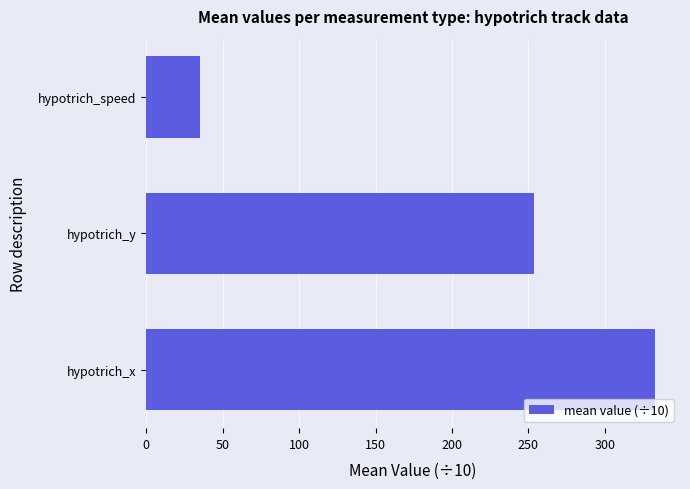

What is the change in value from hypotrich_x to hypotrich_y?

-78.7